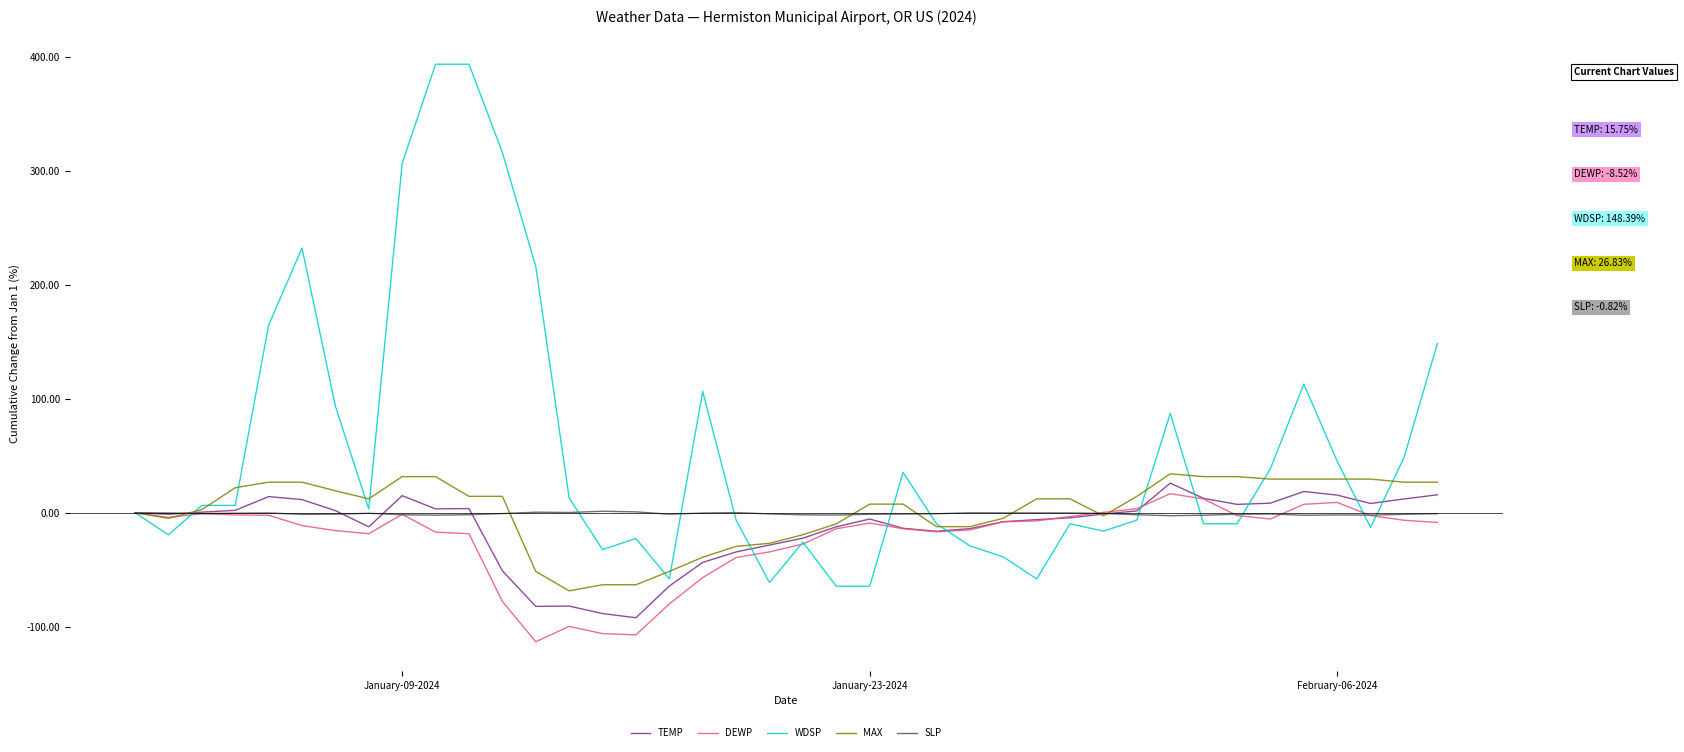

What is the highest value of the WDSP series?

393.5